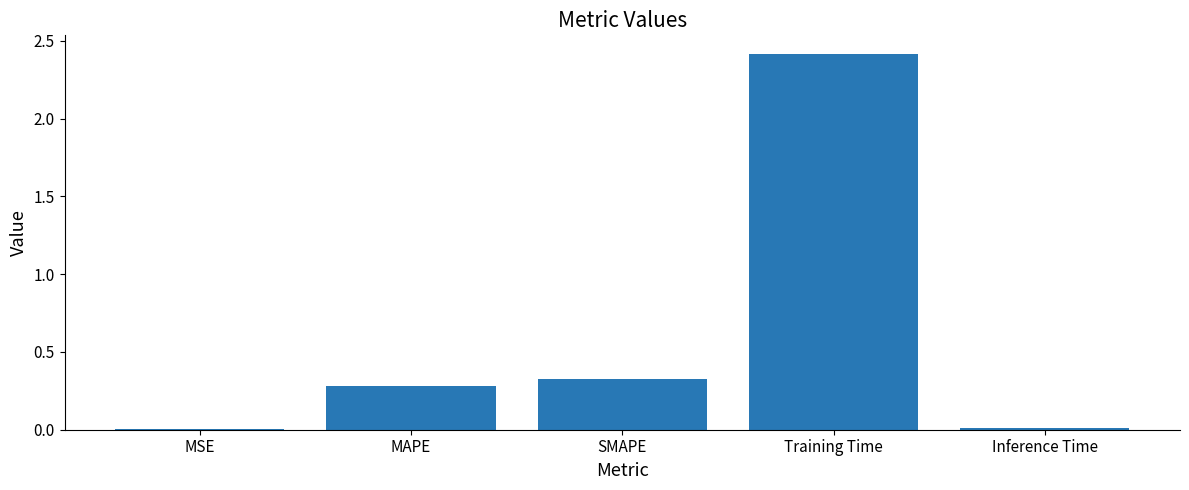

The value at MAPE is 0.2. True or false?

False